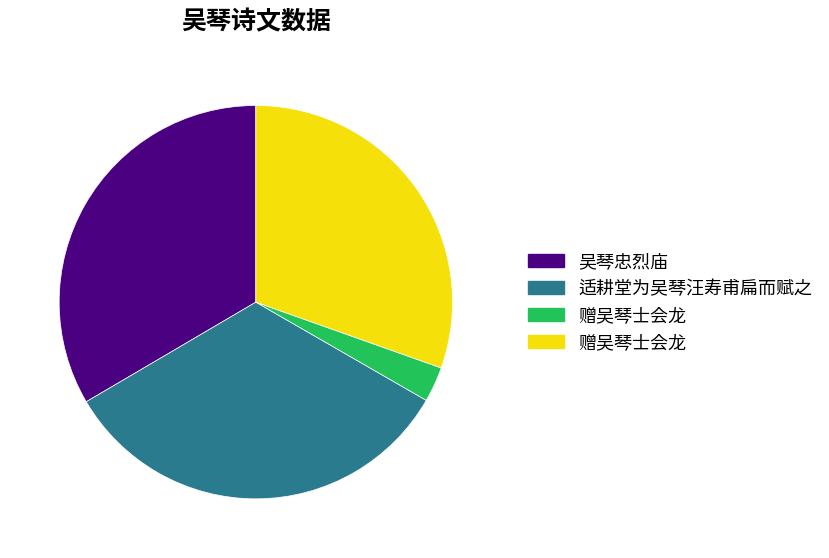

Is there any slice that represents more than half of the pie?

No